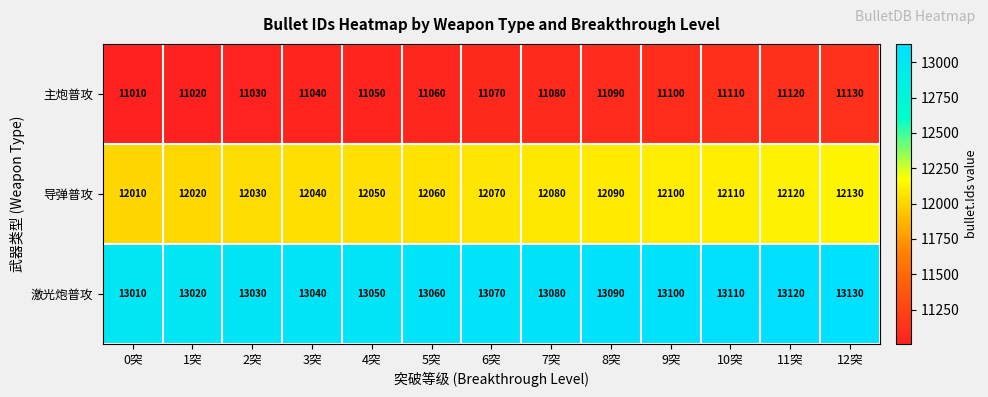

What is the spread (max minus min) of values at 7突?

2000